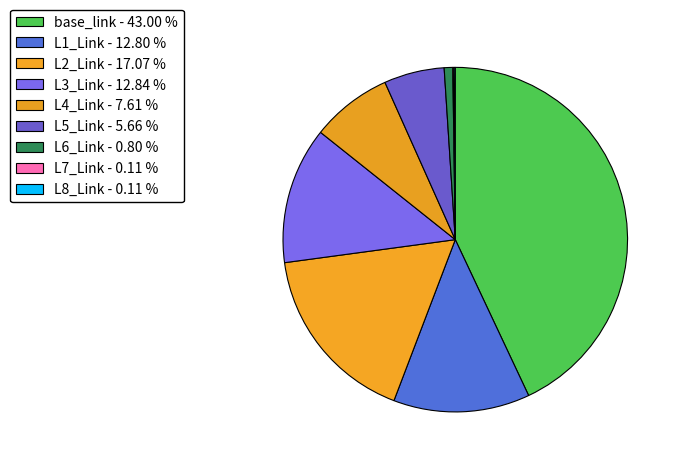

Do L8_Link and L7_Link together represent more than half of the pie?

No